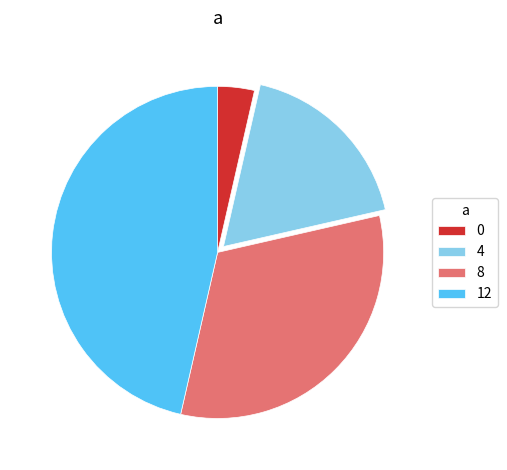

Does 4 represent more than half of the total?

No